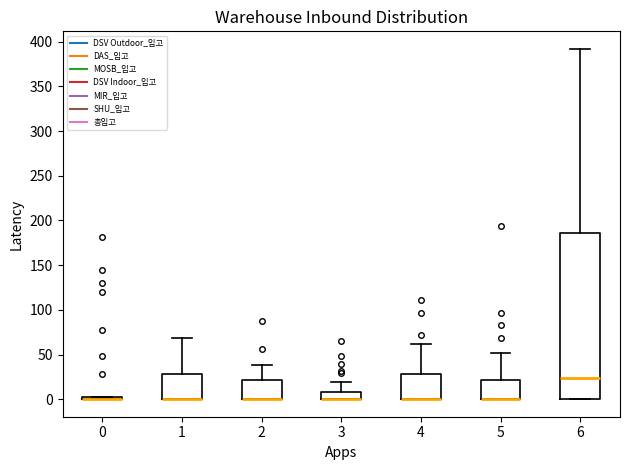

Comparing the boxes themselves (not the whiskers), which one is the tallest?

6